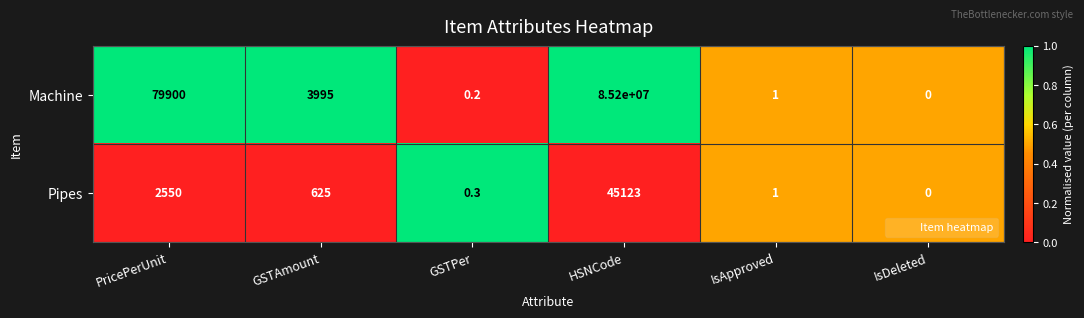

At which label does Machine first exceed 3995?

PricePerUnit